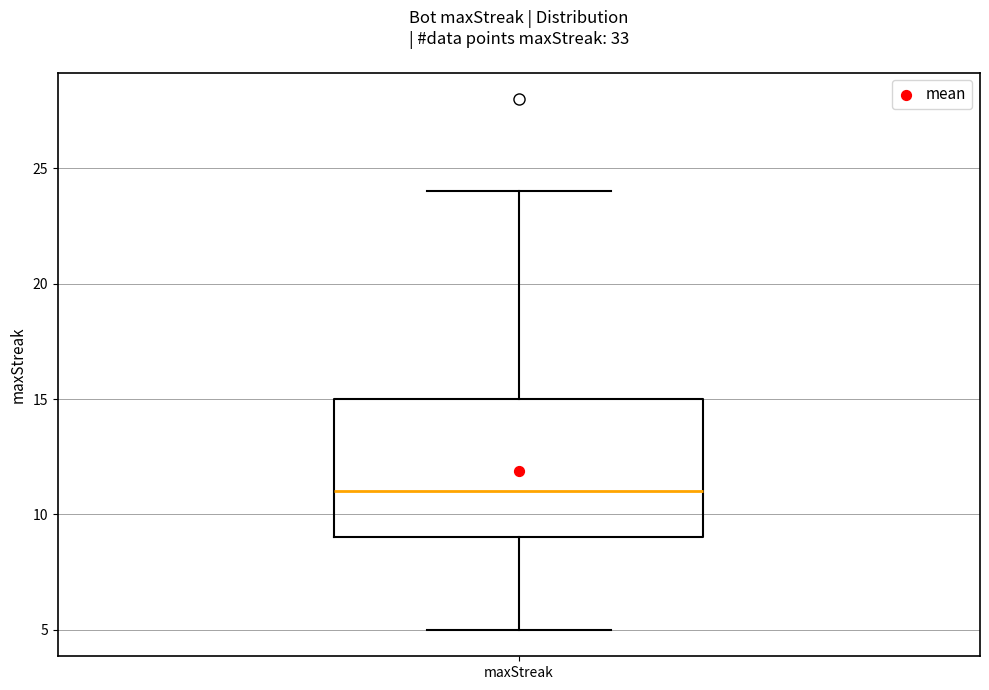

Where is the lower edge of the box for maxStreak on the y-axis? The values are not printed on the chart, so give them approximately, as read against the axis.

9